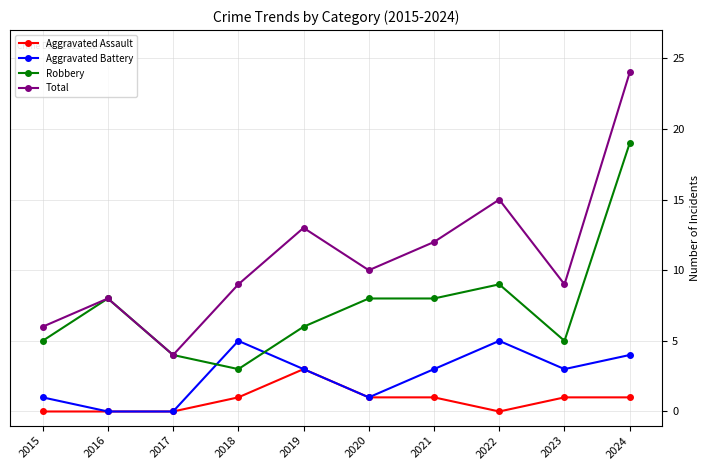

Reading left to right, what are all the values shown in this chart?

Aggravated Assault: 0	0	0	1	3	1	1	0	1	1
Aggravated Battery: 1	0	0	5	3	1	3	5	3	4
Robbery: 5	8	4	3	6	8	8	9	5	19
Total: 6	8	4	9	13	10	12	15	9	24